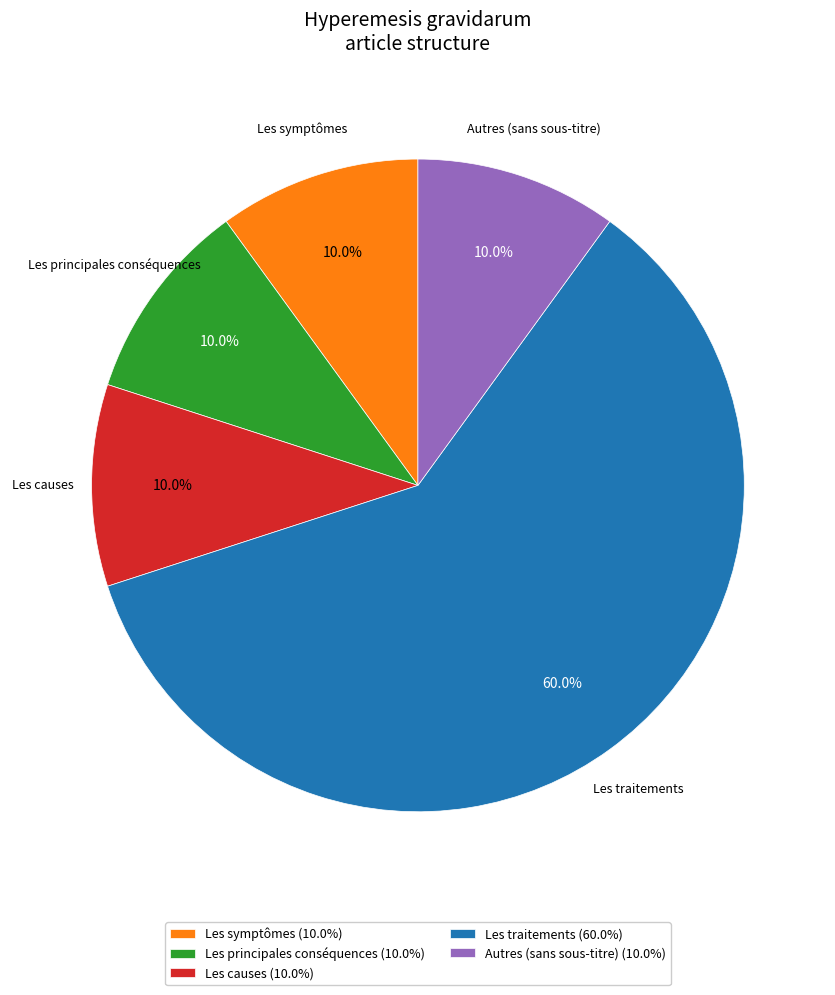

Is it true that Les principales conséquences is 1% of the pie?

False